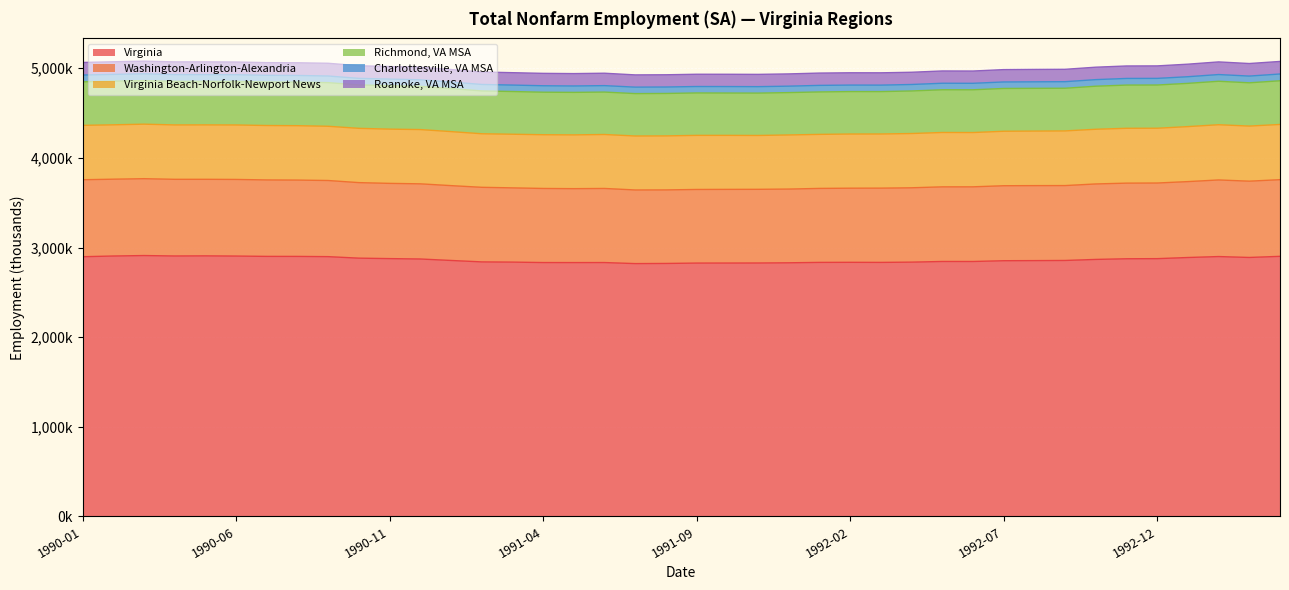

Reading right to left, transcribe all the data shown in this chart.

Virginia: 1993-04=2901700	1993-03=2889200	1993-02=2899300	1993-01=2888700	1992-12=2875900	1992-11=2874700	1992-10=2867300	1992-09=2855600	1992-08=2854000	1992-07=2852800	1992-06=2844200	1992-05=2844400	1992-04=2837000	1992-03=2834100	1992-02=2835000	1992-01=2834100	1991-12=2829700	1991-11=2827500	1991-10=2826900	1991-09=2826500	1991-08=2822300	1991-07=2820700	1991-06=2832400	1991-05=2832100	1991-04=2832400	1991-03=2837300	1991-02=2839800	1991-01=2855700	1990-12=2872100	1990-11=2876400	1990-10=2881500	1990-09=2898300	1990-08=2900900	1990-07=2901200	1990-06=2904800	1990-05=2907200	1990-04=2905800	1990-03=2910500	1990-02=2905400	1990-01=2897300
Washington-Arlington-Alexandria: 1993-04=855400	1993-03=851200	1993-02=854700	1993-01=846900	1992-12=843900	1992-11=843700	1992-10=842100	1992-09=835700	1992-08=836700	1992-07=836700	1992-06=833100	1992-05=832700	1992-04=829600	1992-03=828500	1992-02=827000	1992-01=825500	1991-12=822600	1991-11=822000	1991-10=821900	1991-09=821300	1991-08=820700	1991-07=821600	1991-06=826700	1991-05=824700	1991-04=826700	1991-03=828400	1991-02=832200	1991-01=835100	1990-12=838600	1990-11=839400	1990-10=842800	1990-09=849500	1990-08=851600	1990-07=853100	1990-06=854900	1990-05=854000	1990-04=855300	1990-03=857700	1990-02=857100	1990-01=859000
Virginia Beach-Norfolk-Newport News: 1993-04=616200	1993-03=614800	1993-02=616200	1993-01=613700	1992-12=611200	1992-11=612100	1992-10=610200	1992-09=609900	1992-08=608400	1992-07=607900	1992-06=605700	1992-05=606600	1992-04=605500	1992-03=604300	1992-02=604400	1992-01=602900	1991-12=603800	1991-11=600800	1991-10=602700	1991-09=603600	1991-08=602700	1991-07=602200	1991-06=602100	1991-05=600200	1991-04=599600	1991-03=598400	1991-02=597500	1991-01=602700	1990-12=605500	1990-11=605200	1990-10=605600	1990-09=605200	1990-08=607000	1990-07=607100	1990-06=607800	1990-05=607300	1990-04=607000	1990-03=608200	1990-02=606700	1990-01=606800
Richmond, VA MSA: 1993-04=487200	1993-03=482800	1993-02=485000	1993-01=482500	1992-12=482300	1992-11=482000	1992-10=480400	1992-09=476100	1992-08=477200	1992-07=477400	1992-06=477100	1992-05=476600	1992-04=474800	1992-03=472900	1992-02=473600	1992-01=473600	1991-12=472500	1991-11=472700	1991-10=472400	1991-09=473300	1991-08=473400	1991-07=473000	1991-06=473300	1991-05=474100	1991-04=474300	1991-03=476600	1991-02=477800	1991-01=480400	1990-12=482200	1990-11=484900	1990-10=484300	1990-09=486800	1990-08=486100	1990-07=485700	1990-06=485500	1990-05=485300	1990-04=486000	1990-03=486000	1990-02=487000	1990-01=485700
Charlottesville, VA MSA: 1993-04=75700	1993-03=75100	1993-02=74900	1993-01=74100	1992-12=74000	1992-11=74100	1992-10=73500	1992-09=73200	1992-08=72800	1992-07=72600	1992-06=72300	1992-05=72700	1992-04=72300	1992-03=72300	1992-02=72500	1992-01=73100	1991-12=72000	1991-11=72000	1991-10=72200	1991-09=71900	1991-08=72000	1991-07=72100	1991-06=72000	1991-05=71600	1991-04=72100	1991-03=72000	1991-02=72400	1991-01=72800	1990-12=73300	1990-11=73400	1990-10=73400	1990-09=74200	1990-08=74400	1990-07=74600	1990-06=75500	1990-05=75700	1990-04=75700	1990-03=76100	1990-02=75700	1990-01=75900
Roanoke, VA MSA: 1993-04=140100	1993-03=139900	1993-02=141000	1993-01=139900	1992-12=139300	1992-11=139200	1992-10=138700	1992-09=138000	1992-08=138100	1992-07=137700	1992-06=136900	1992-05=137100	1992-04=136400	1992-03=137300	1992-02=137300	1992-01=137300	1991-12=136600	1991-11=137000	1991-10=137000	1991-09=136800	1991-08=136500	1991-07=136600	1991-06=138300	1991-05=138000	1991-04=138200	1991-03=138200	1991-02=138600	1991-01=139100	1990-12=139900	1990-11=140000	1990-10=140700	1990-09=141800	1990-08=141400	1990-07=141300	1990-06=141500	1990-05=142100	1990-04=141500	1990-03=140900	1990-02=140800	1990-01=140000